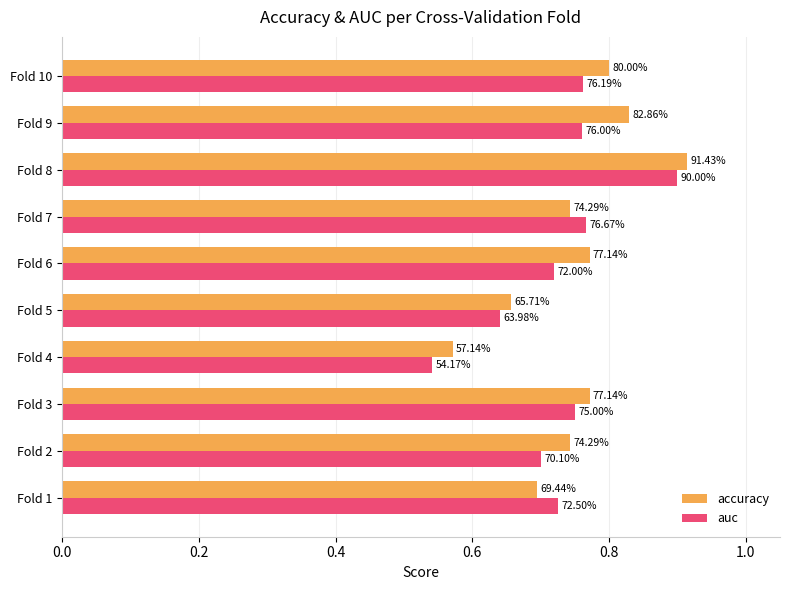

Which series has the widest spread of values?

auc